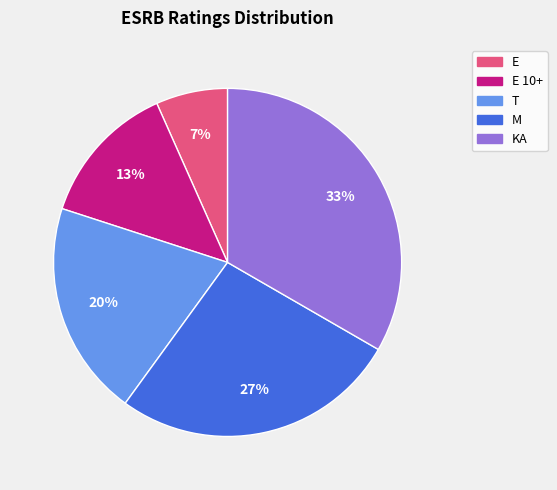

What percentage is the E slice, to the nearest percent?

7%